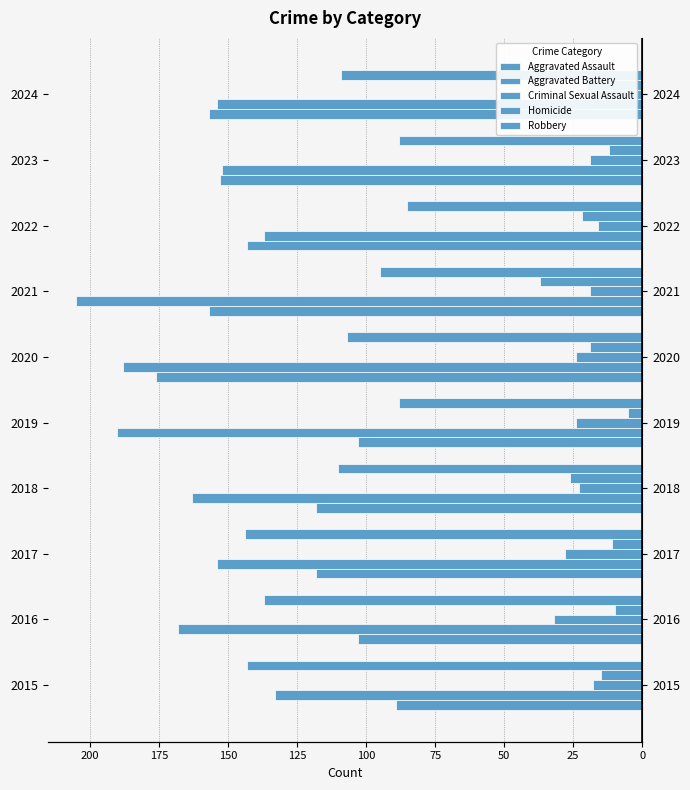

How many bars are there in total?

50